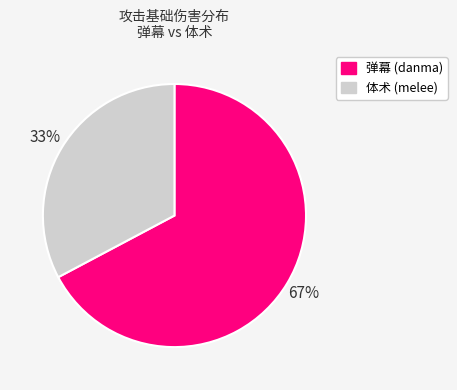

To the nearest percent, what is the average slice percentage?

50%